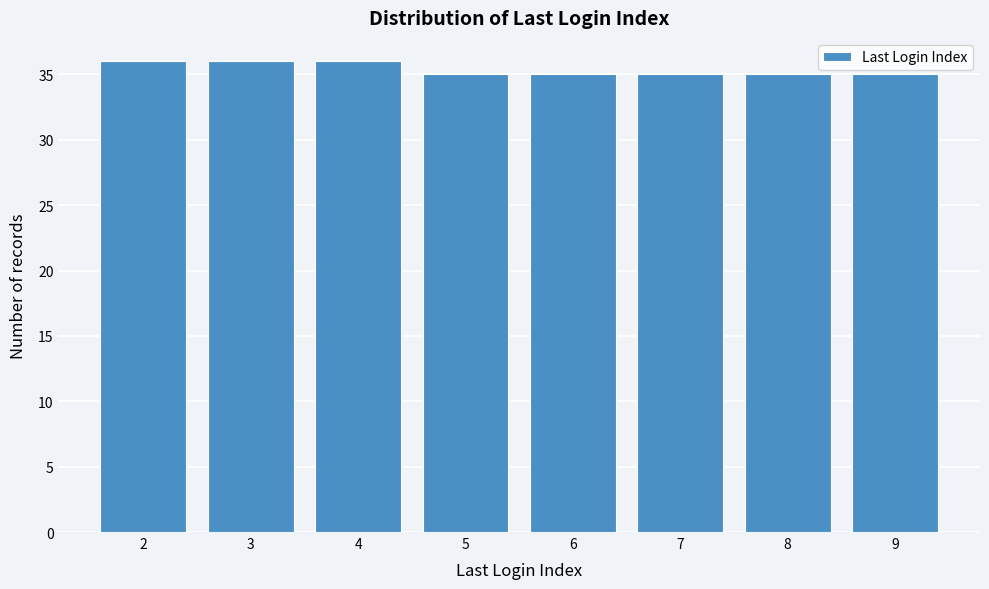

Reading left to right, list every bar in this chart as the range it spans on the x-axis followed by its height. The values are not printed on the chart, so give them approximately, as read against the axis.

1.5 to 2.5: 36
2.5 to 3.5: 36
3.5 to 4.5: 36
4.5 to 5.5: 35
5.5 to 6.5: 35
6.5 to 7.5: 35
7.5 to 8.5: 35
8.5 to 9.5: 35